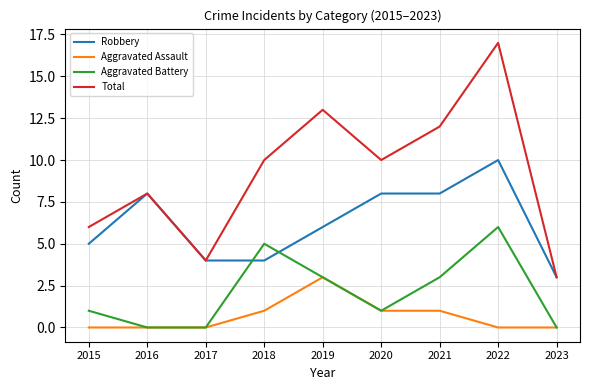

What is the lowest value of the Robbery series?

3